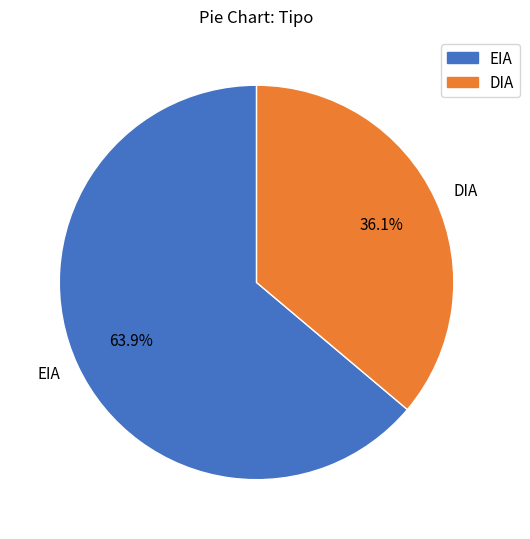

The DIA slice represents 31% of the pie. True or false?

False